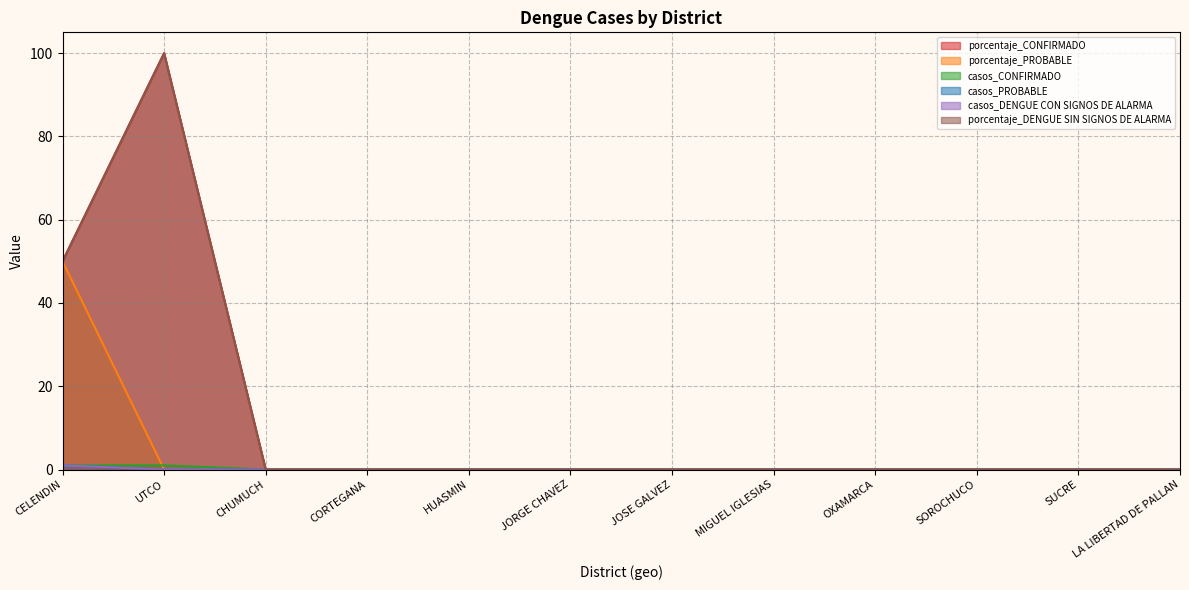

What is the label of the 12th point from the left?

LA LIBERTAD DE PALLAN